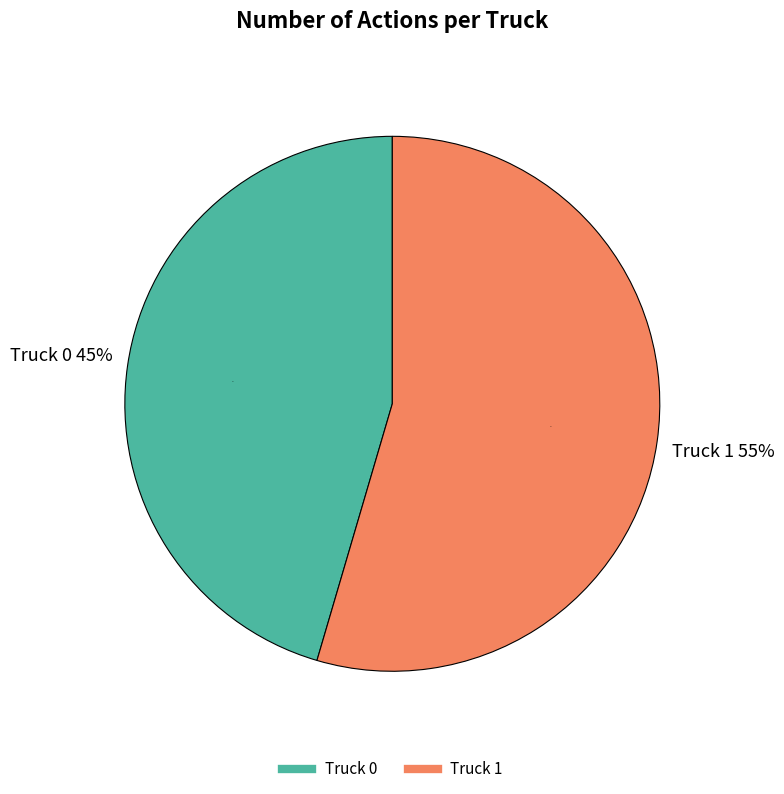

Which slice is the smallest?

Truck 0